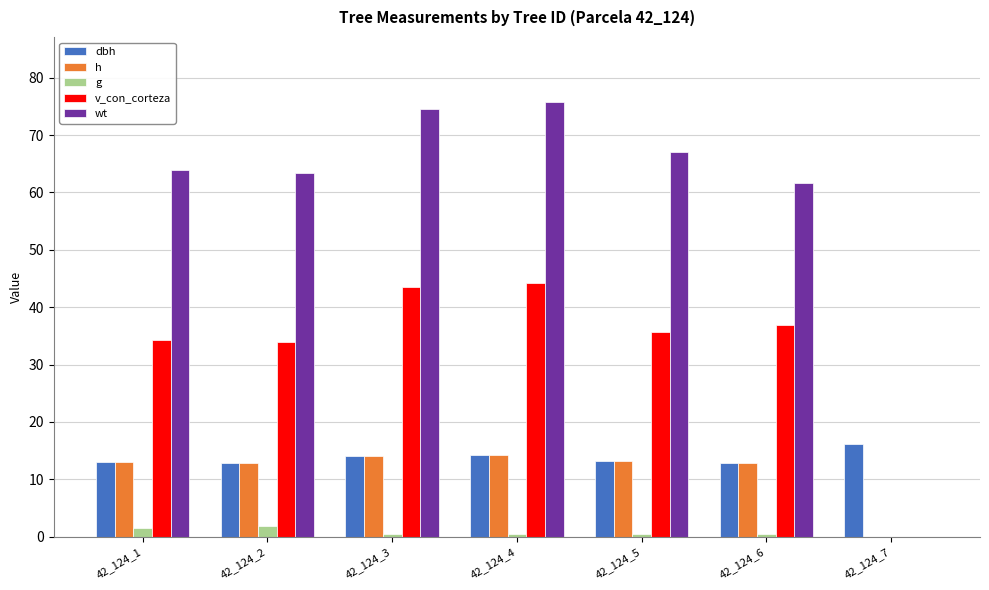

What is the total value across all series at 42_124_1?

125.4